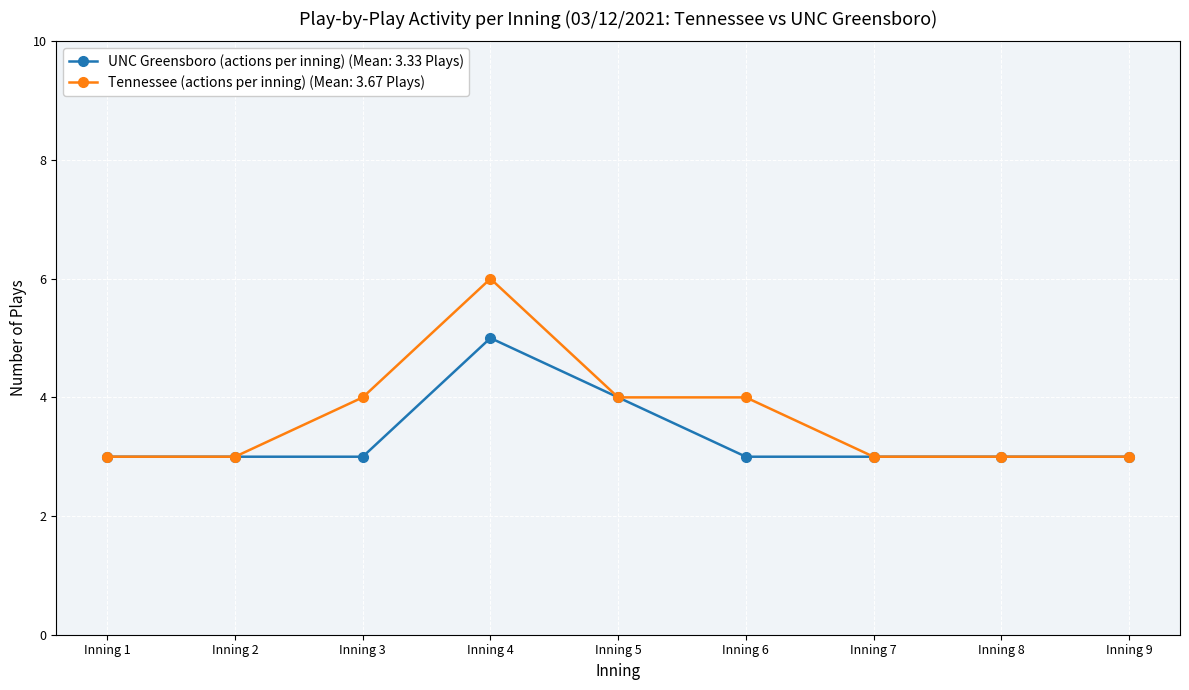

At which category is the sum across all series the highest?

Inning 4